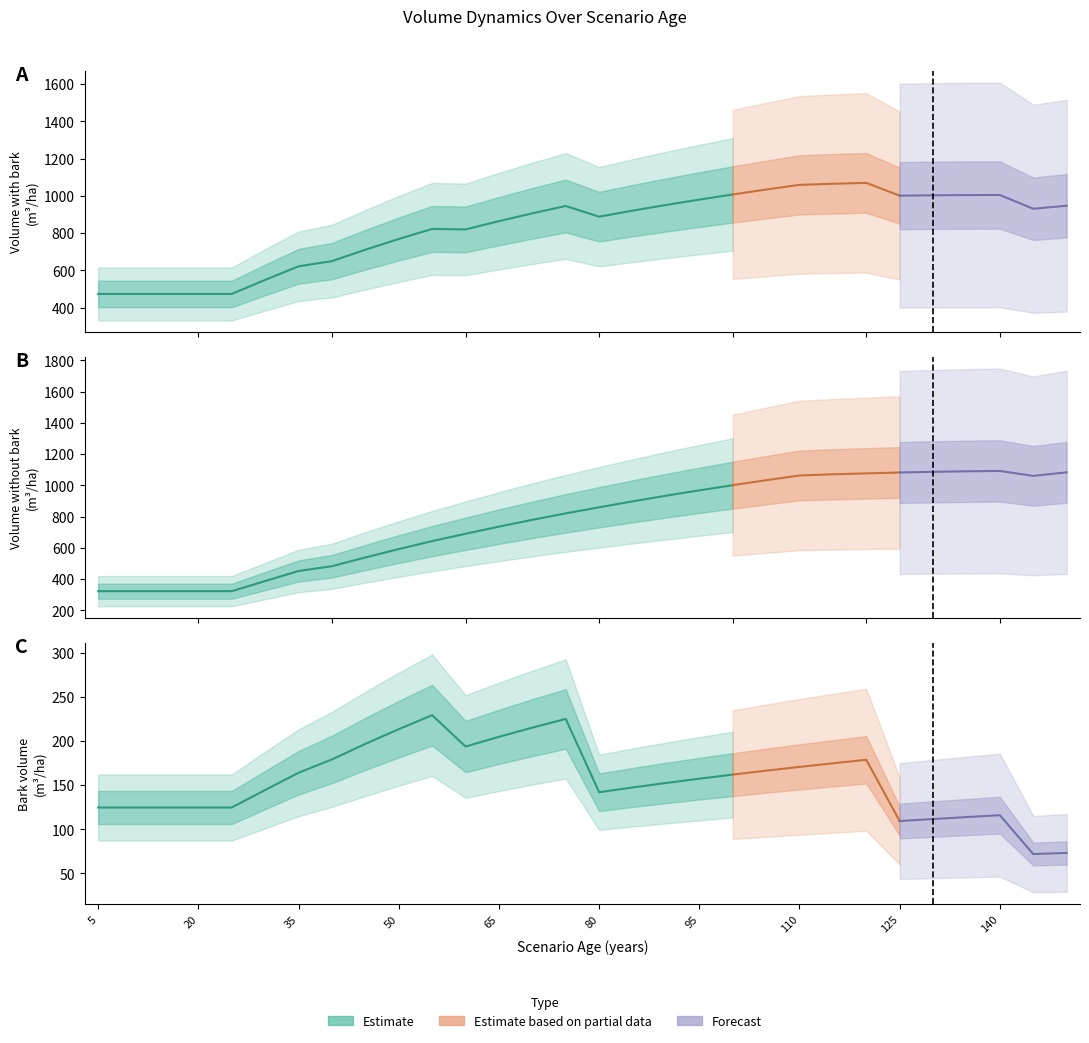

Is it true that V_sin_corteza equals 866.0 at 40?

False